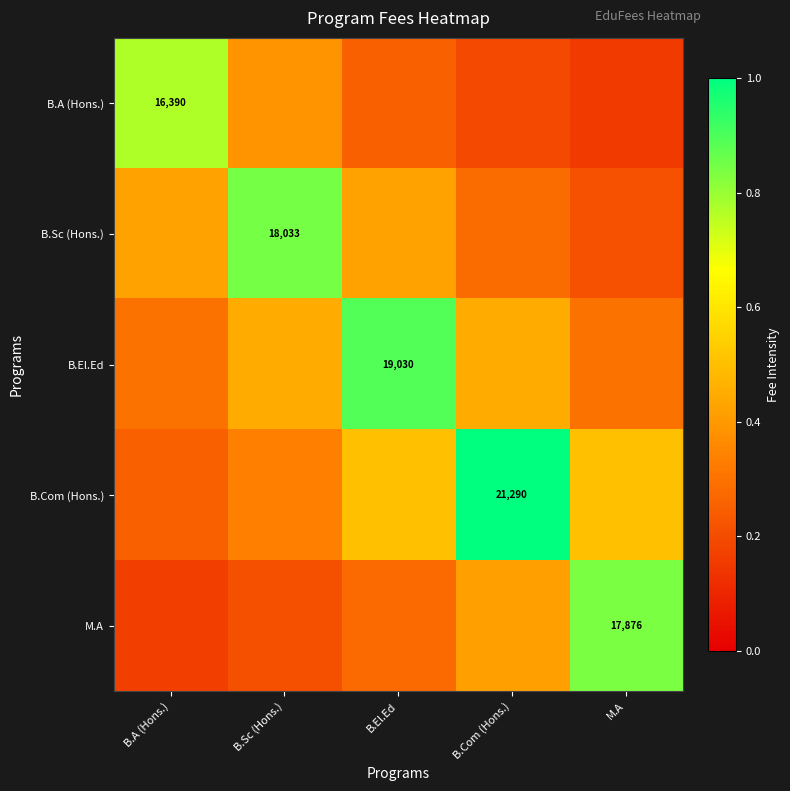

Between B.El.Ed and M.A, which series saw the biggest shift?

B.El.Ed